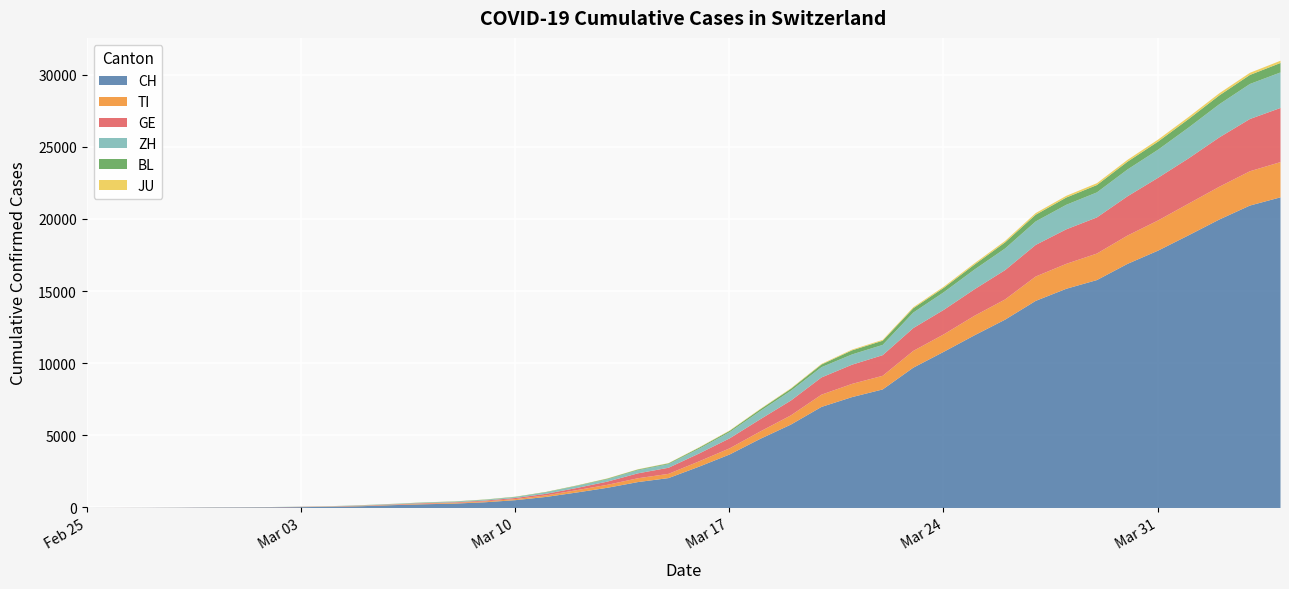

Is the value of ZH at 2020-03-24 greater than the value of JU at 2020-03-07?

Yes